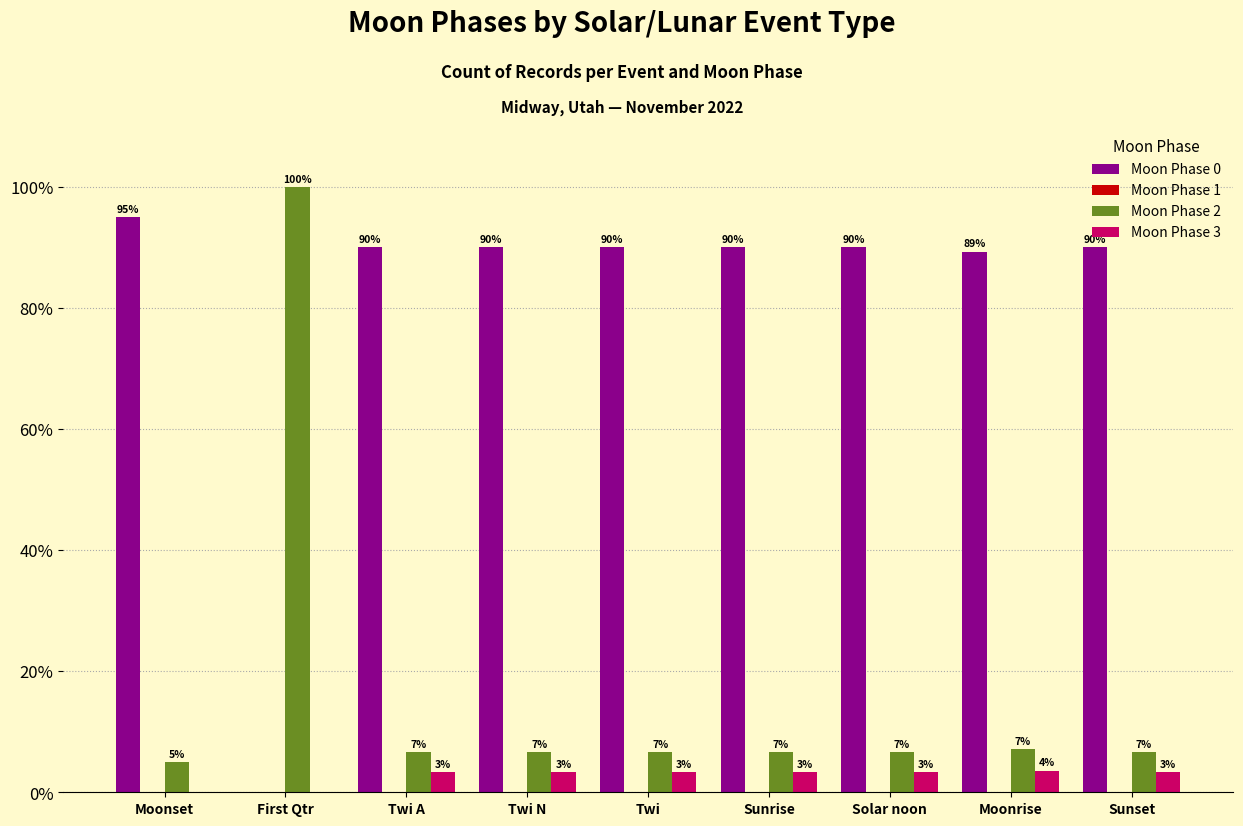

What is the greatest value displayed?

100.0